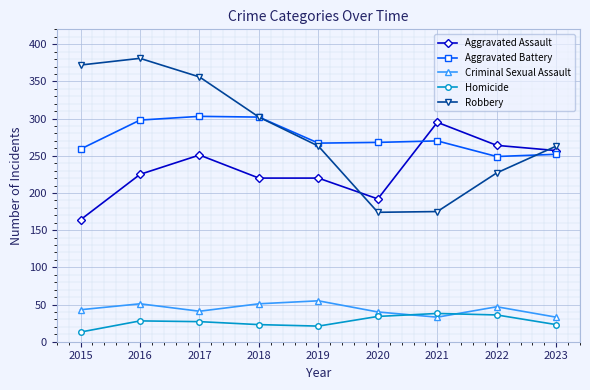

What is the maximum value shown in the chart?

381